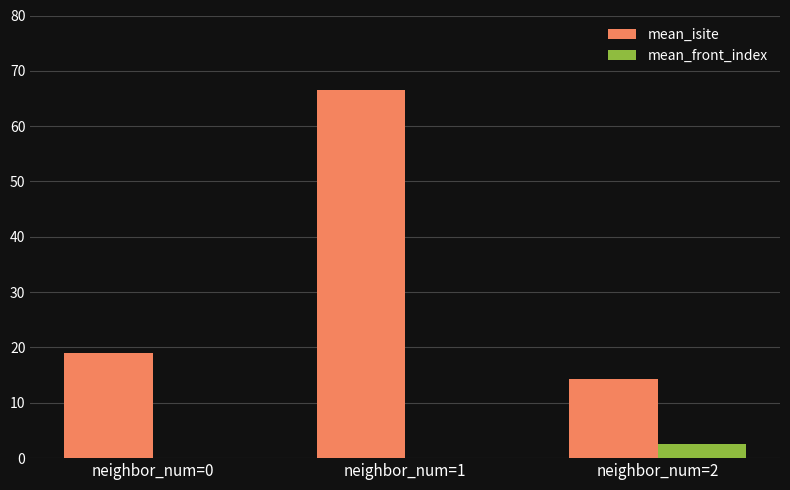

Between neighbor_num=0 and neighbor_num=1, which series saw the biggest shift?

mean_isite